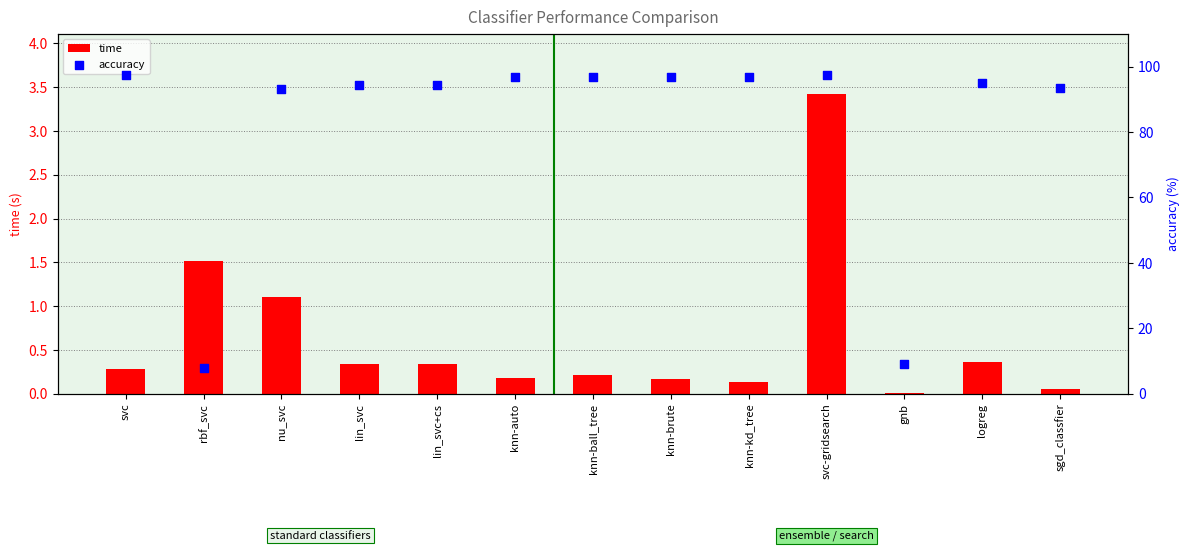

At which category is the sum across all series the highest?

svc-gridsearch